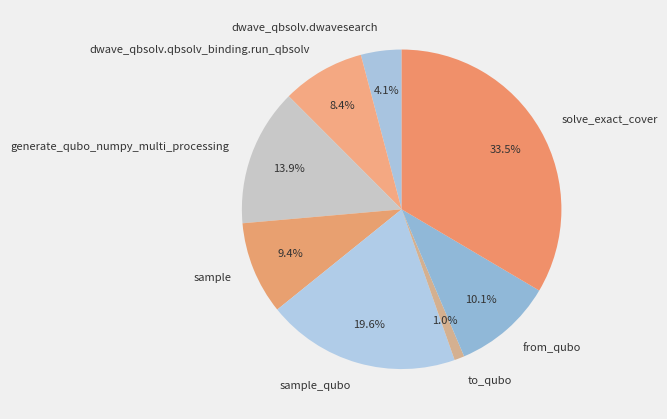

Rank the categories by value from highest to lowest.

solve_exact_cover, sample_qubo, generate_qubo_numpy_multi_processing, from_qubo, sample, dwave_qbsolv.qbsolv_binding.run_qbsolv, dwave_qbsolv.dwavesearch, to_qubo